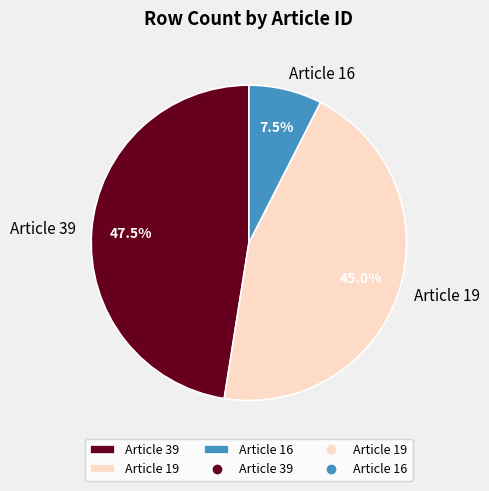

How many slices are in this pie chart?

3